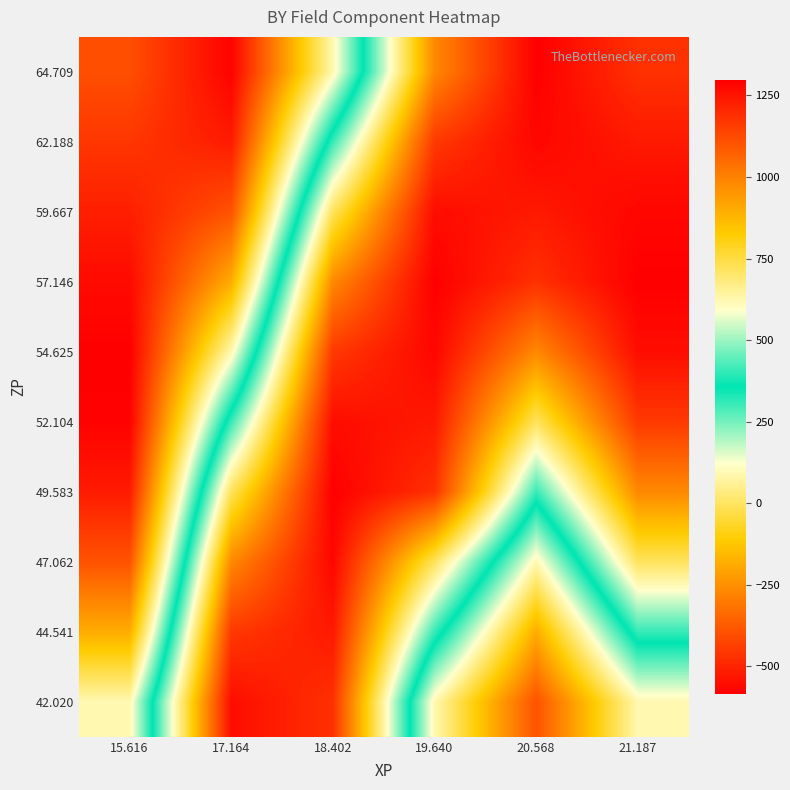

Between 17.164 and 19.640, which is larger?

19.640